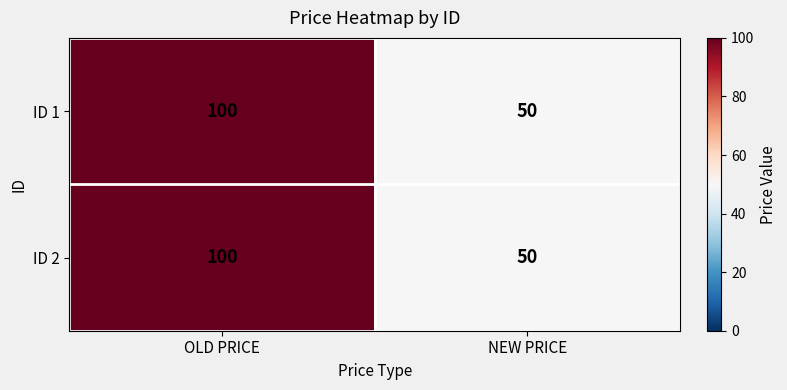

Read the ID 2 value at OLD PRICE.

100